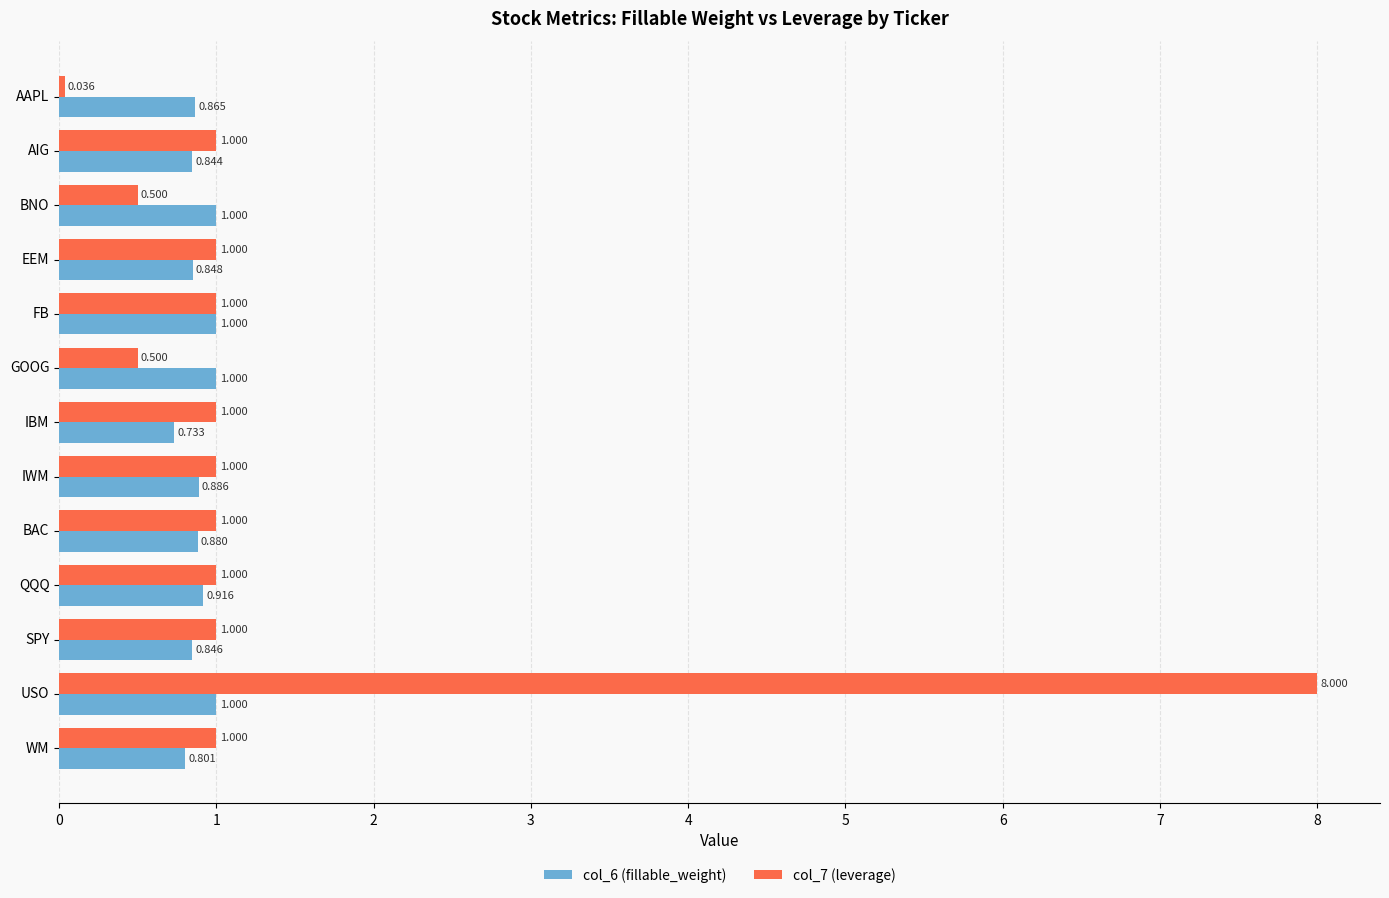

Where is col_6 (fillable_weight) nearest to the value 0?

IBM